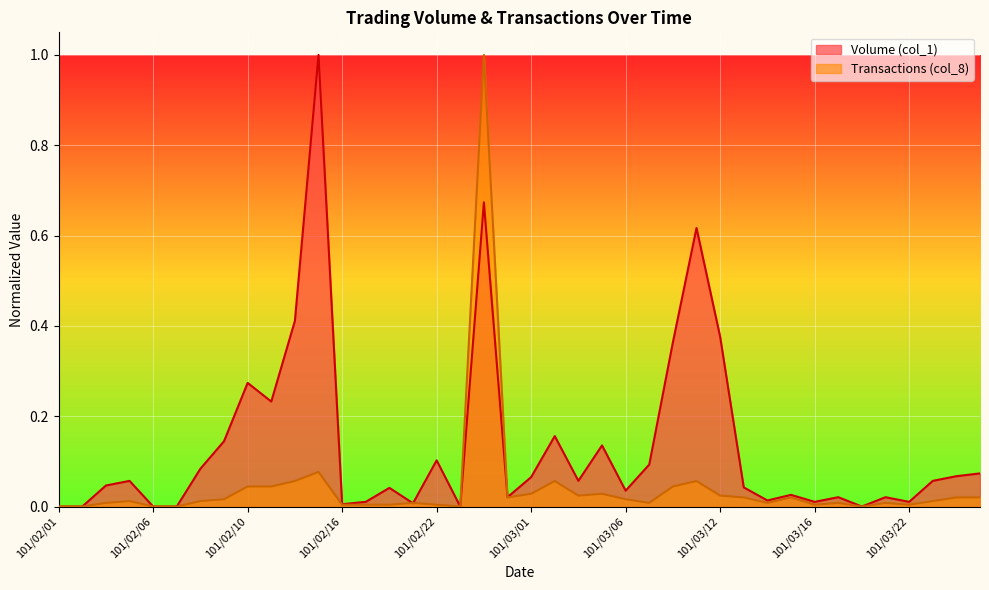

The Transactions (col_8) series shows 0.0 at 101/03/14. True or false?

True